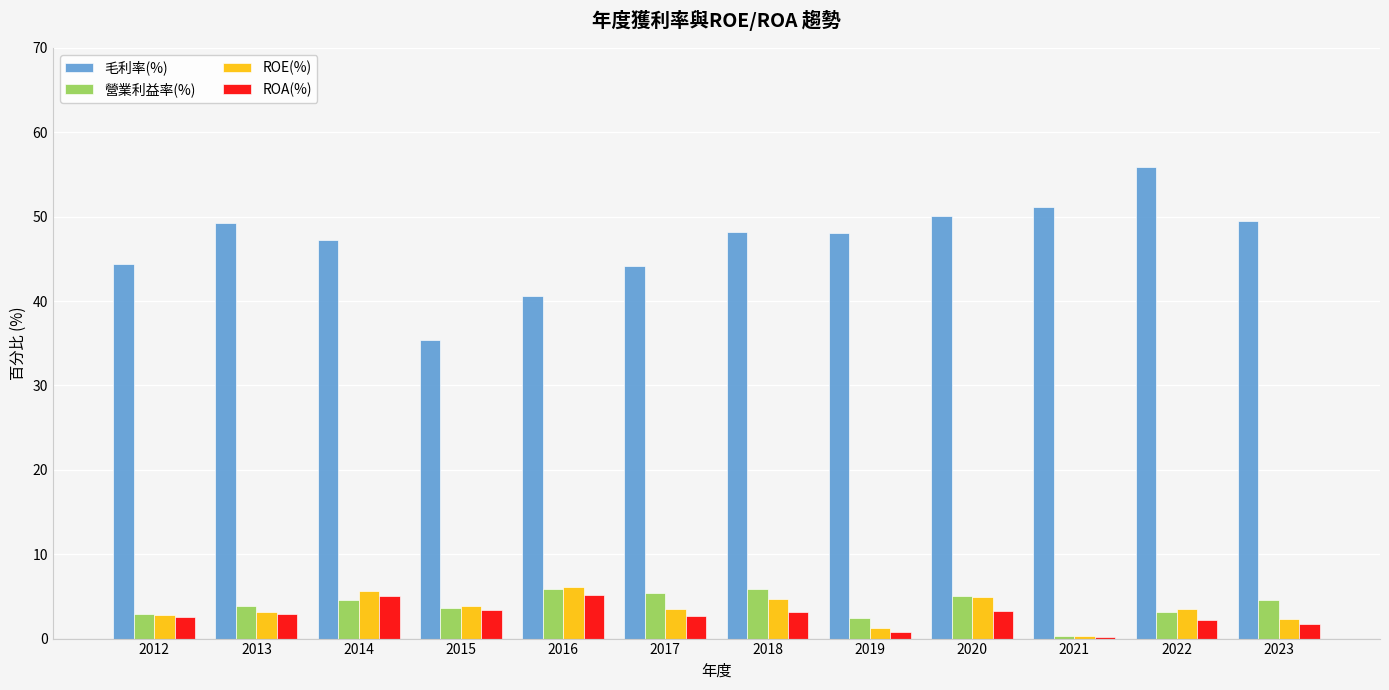

How many distinct data groups are displayed?

4